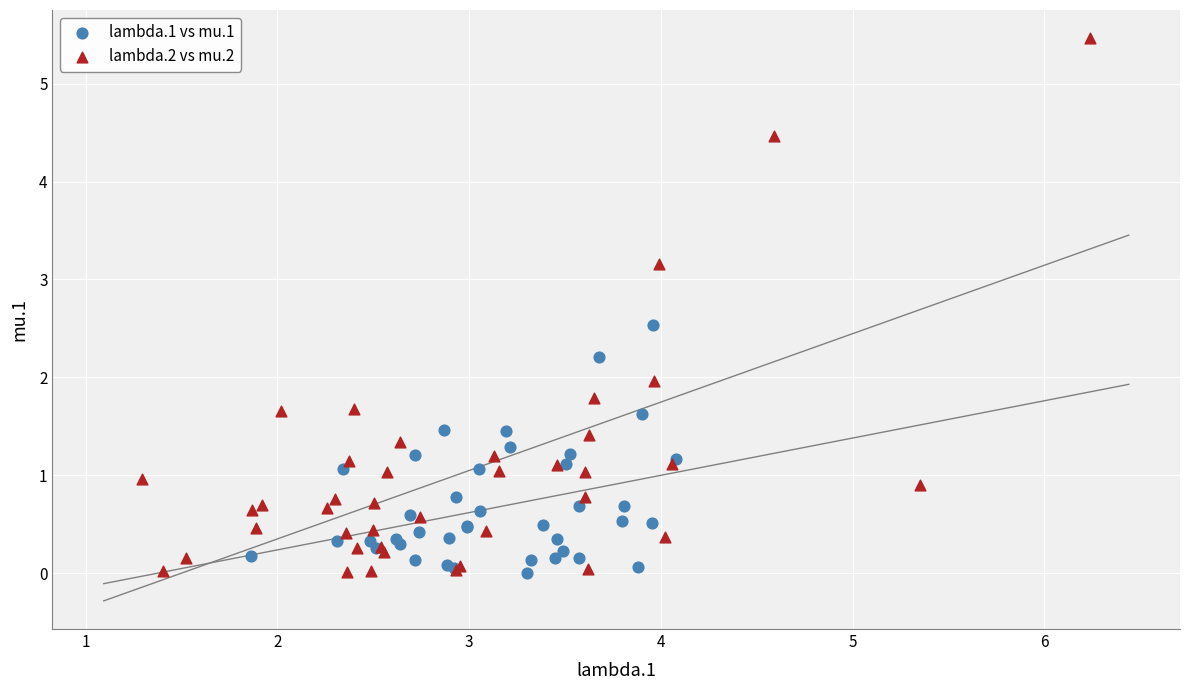

Which series has the largest Y range (max minus min)?

lambda.2 vs mu.2